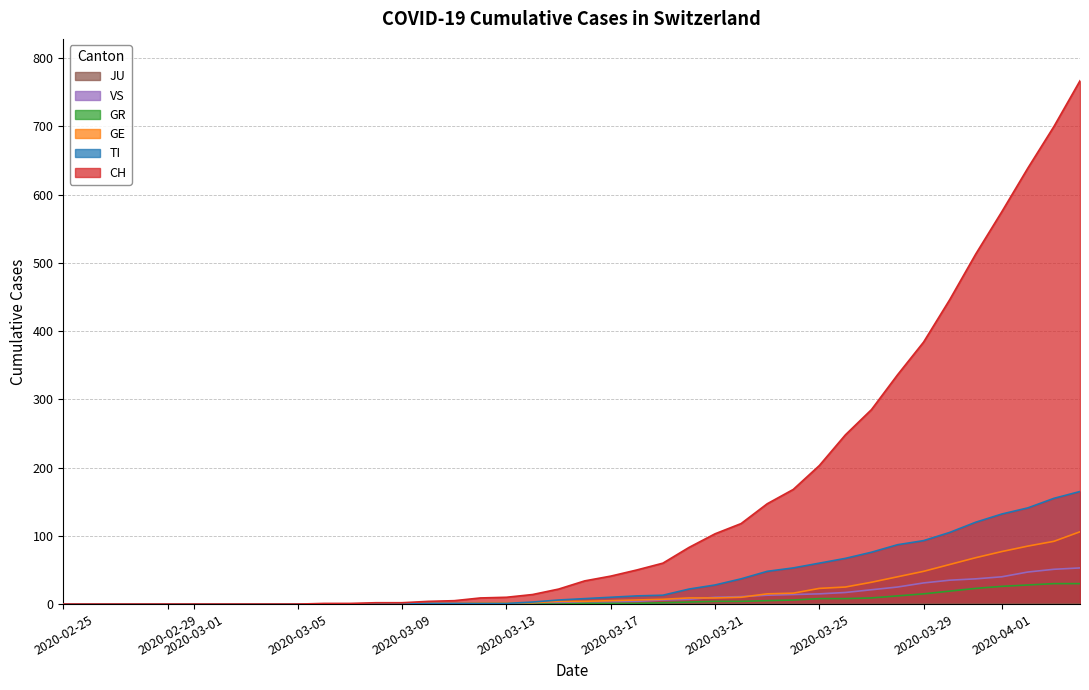

Which series has the largest total across all categories?

CH